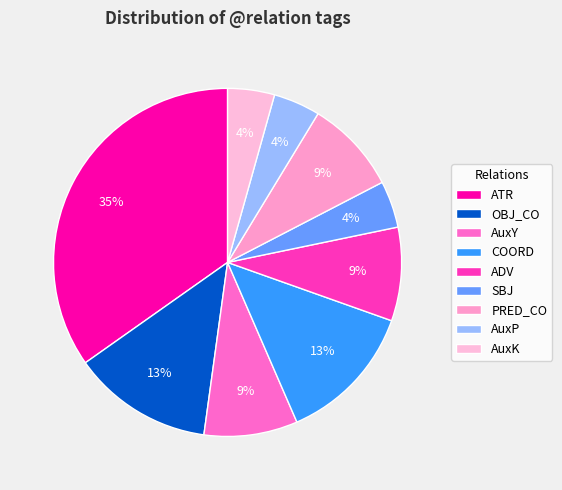

To the nearest percent, what is the average slice percentage?

11%